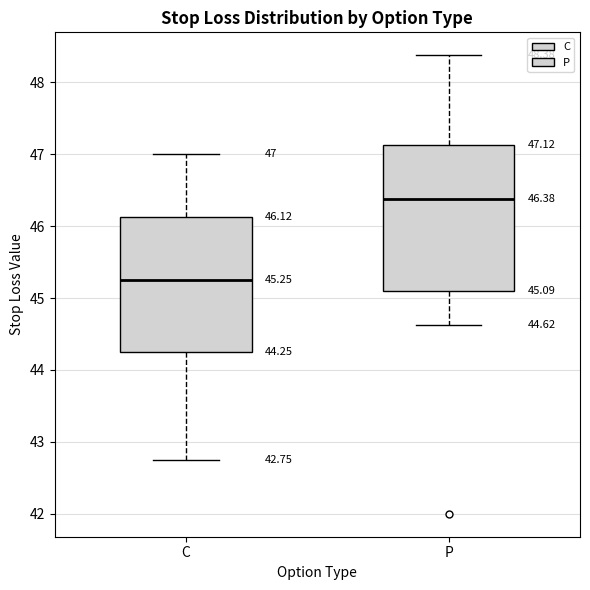

Which box has the lowest median line?

C